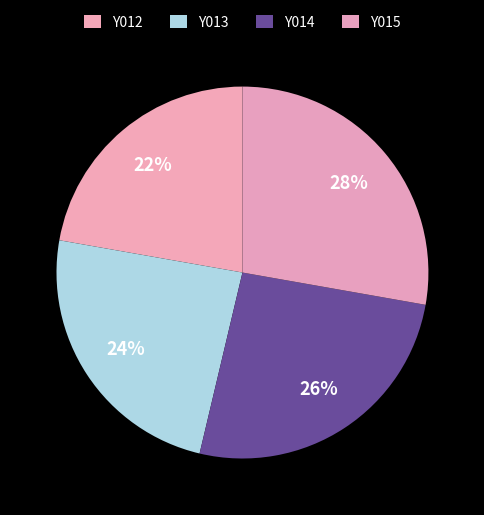

Is there a majority slice in this chart?

No